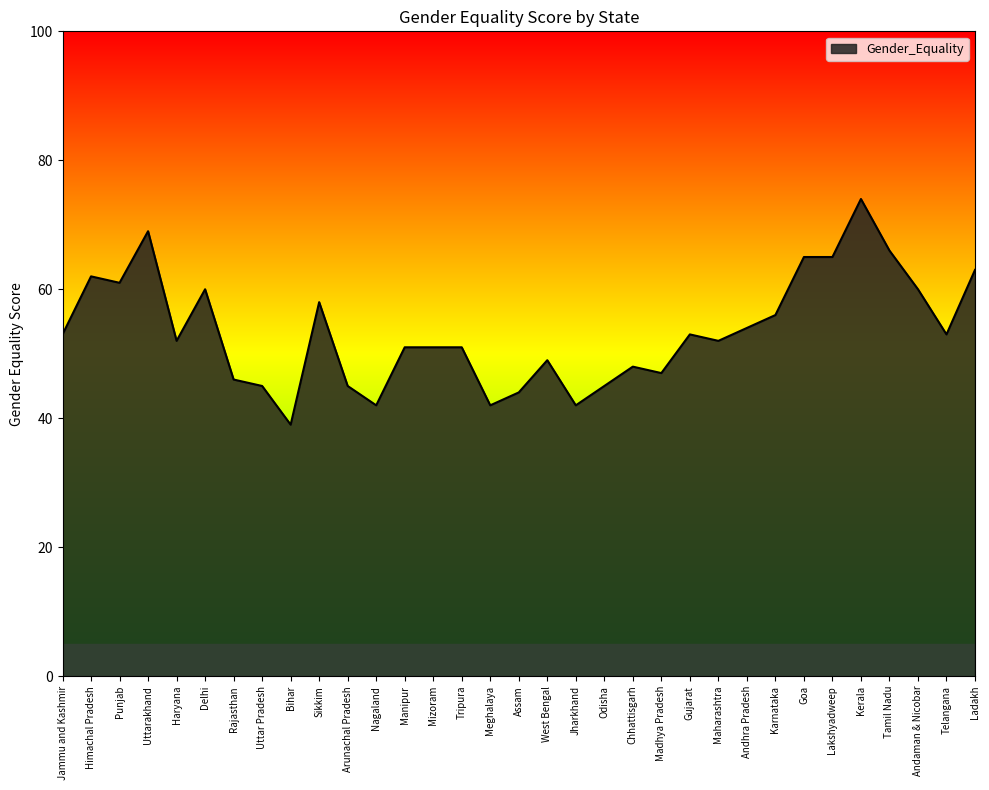

What is the change in value from Punjab to Gujarat?

-8